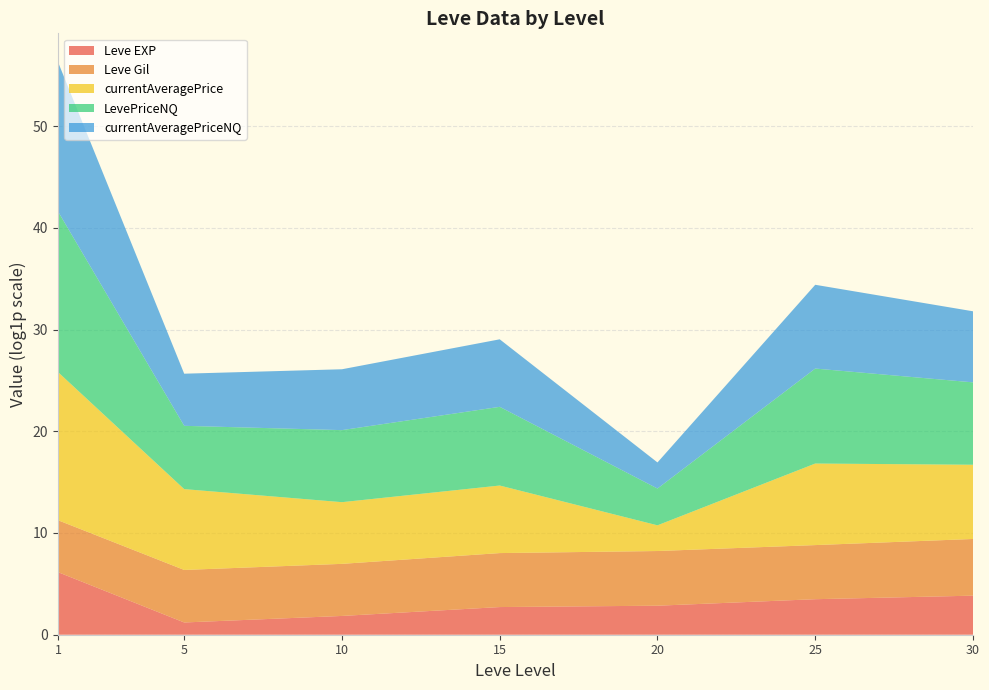

What is the total value across all series at 25?

34.4